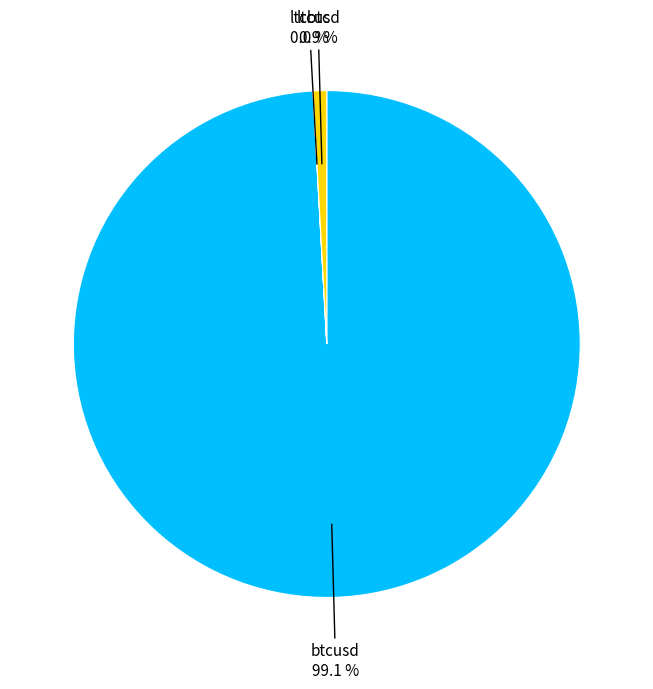

Does any single category account for the majority?

Yes